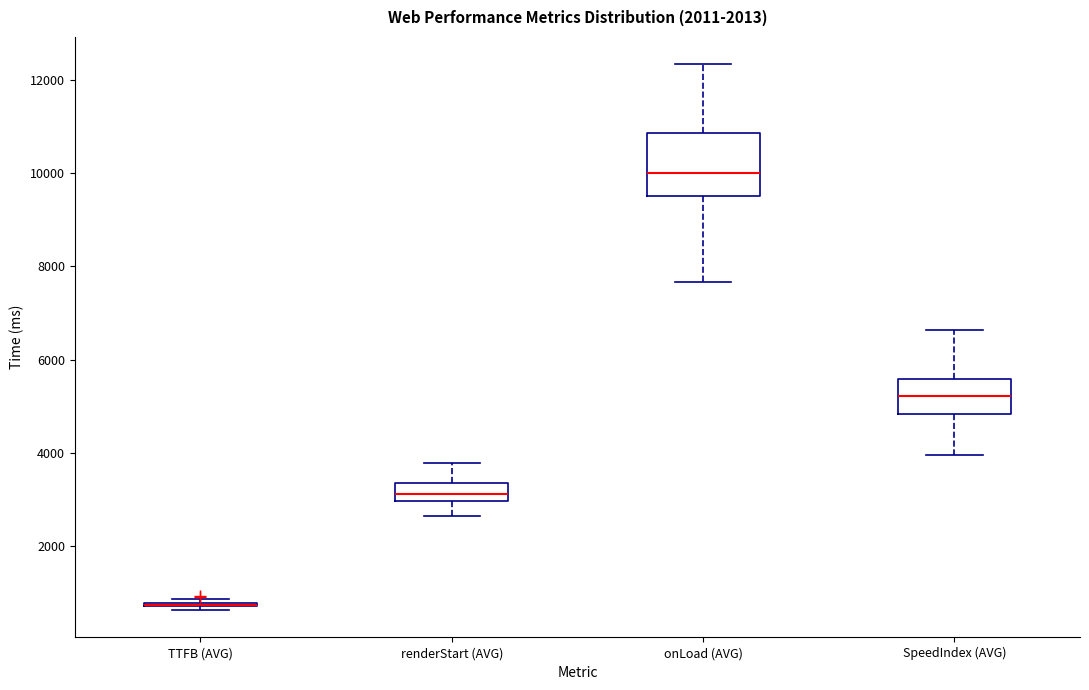

Reading left to right, transcribe this box plot: for each box, give where its median line is, the range the box spans, and where its two whiskers end, as read against the y-axis. The values are not printed on the chart, so give them approximately, as read against the axis.

TTFB (AVG): box collapsed to a line at 800, whiskers 600 to 800
renderStart (AVG): median 3200, box 3000 to 3400, whiskers 2600 to 3800
onLoad (AVG): median 10000, box 9600 to 10800, whiskers 7600 to 12400
SpeedIndex (AVG): median 5200, box 4800 to 5600, whiskers 4000 to 6600